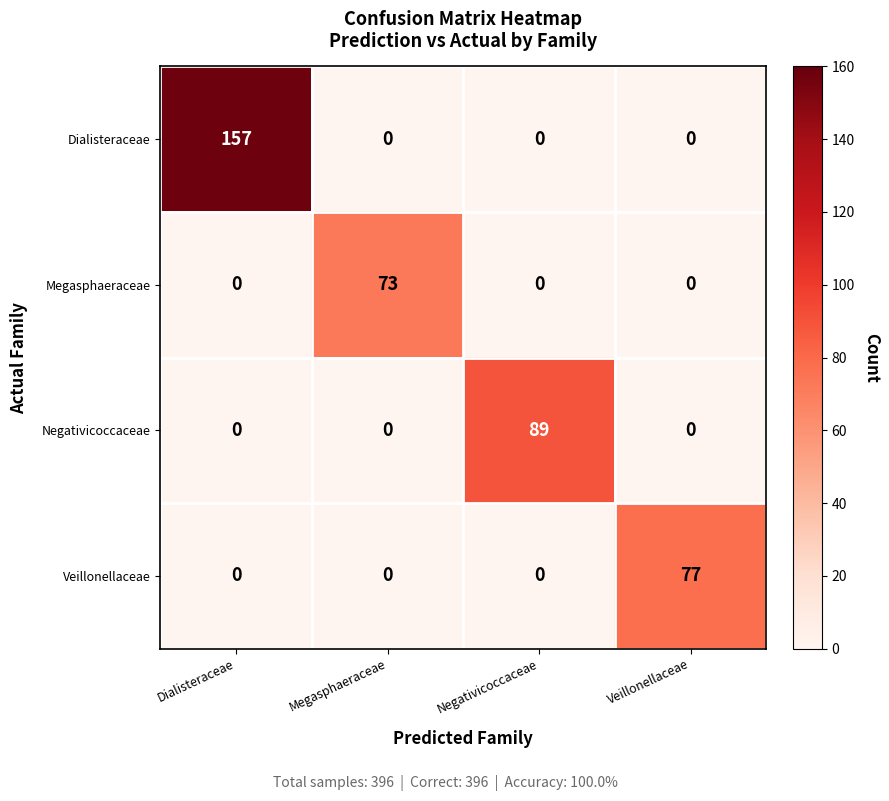

True or false: Negativicoccaceae has a value of 24 at Negativicoccaceae.

False